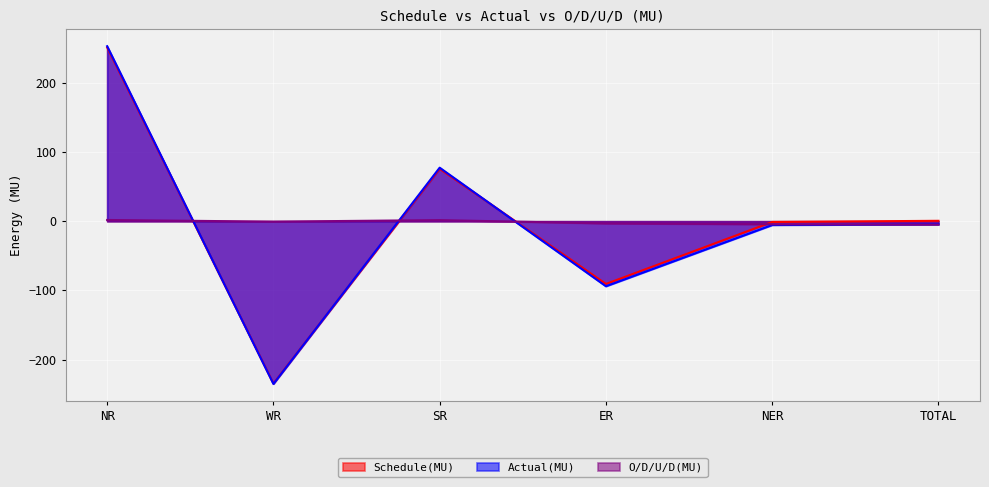

Which series has the widest spread of values?

Actual(MU)